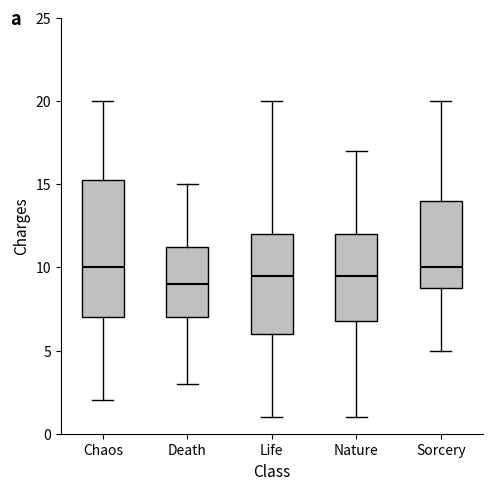

Reading left to right, transcribe this box plot: for each box, give where its median line is, the range the box spans, and where its two whiskers end, as read against the y-axis. The values are not printed on the chart, so give them approximately, as read against the axis.

Chaos: median 10.0, box 7.0 to 15.5, whiskers 2.0 to 20.0
Death: median 9.0, box 7.0 to 11.5, whiskers 3.0 to 15.0
Life: median 9.5, box 6.0 to 12.0, whiskers 1.0 to 20.0
Nature: median 9.5, box 7.0 to 12.0, whiskers 1.0 to 17.0
Sorcery: median 10.0, box 9.0 to 14.0, whiskers 5.0 to 20.0